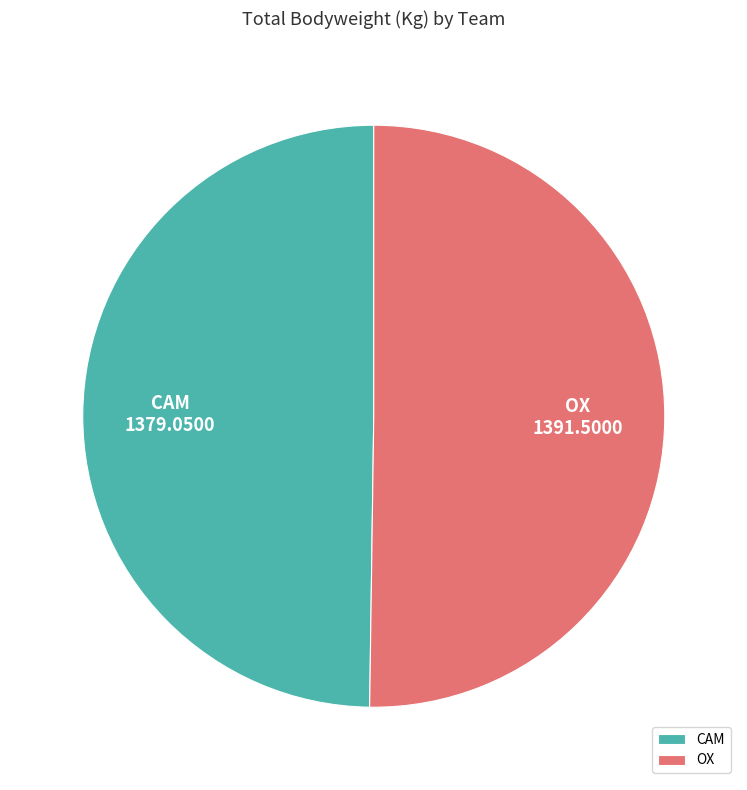

Count the number of slices in the pie.

2